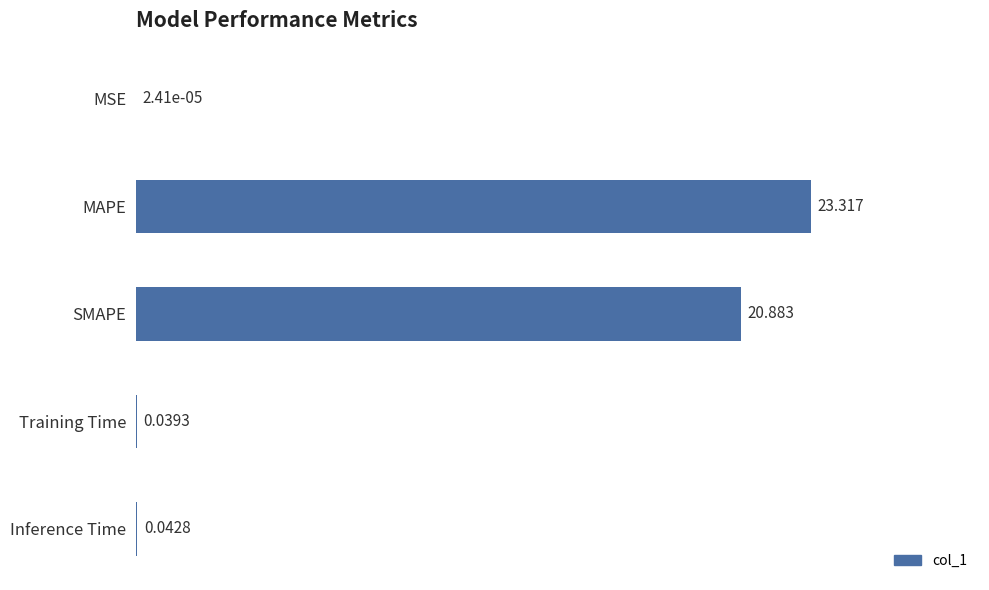

At which label is the value closest to 11?

SMAPE